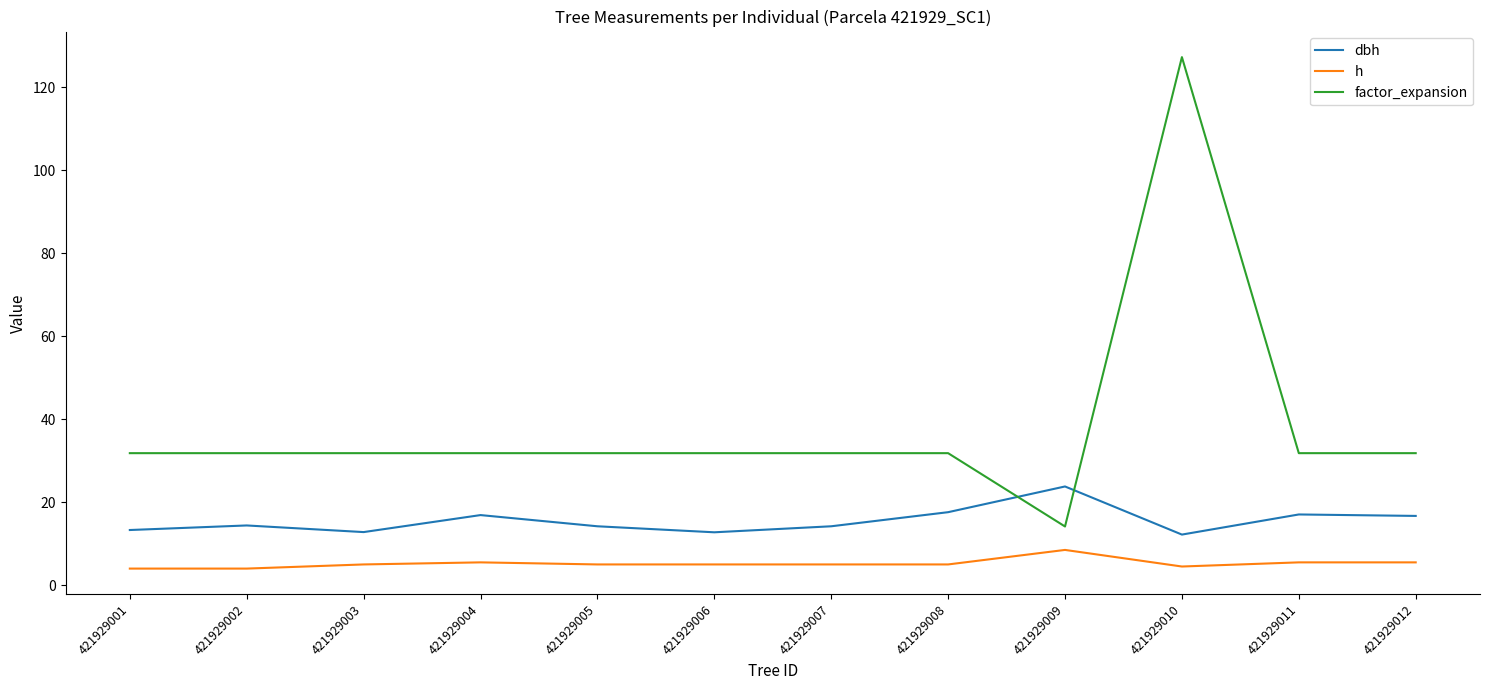

Does the chart have visible grid lines?

No